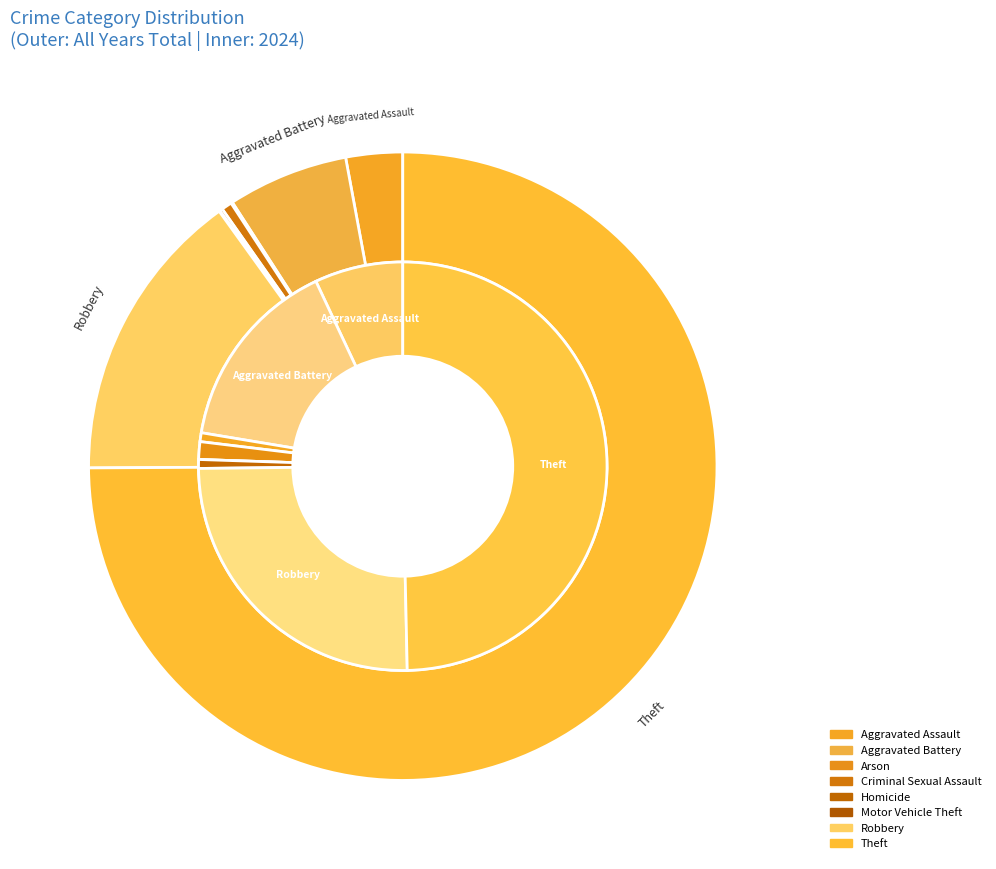

To the nearest percent, what is the difference between the largest and smallest slice percentages?

75%